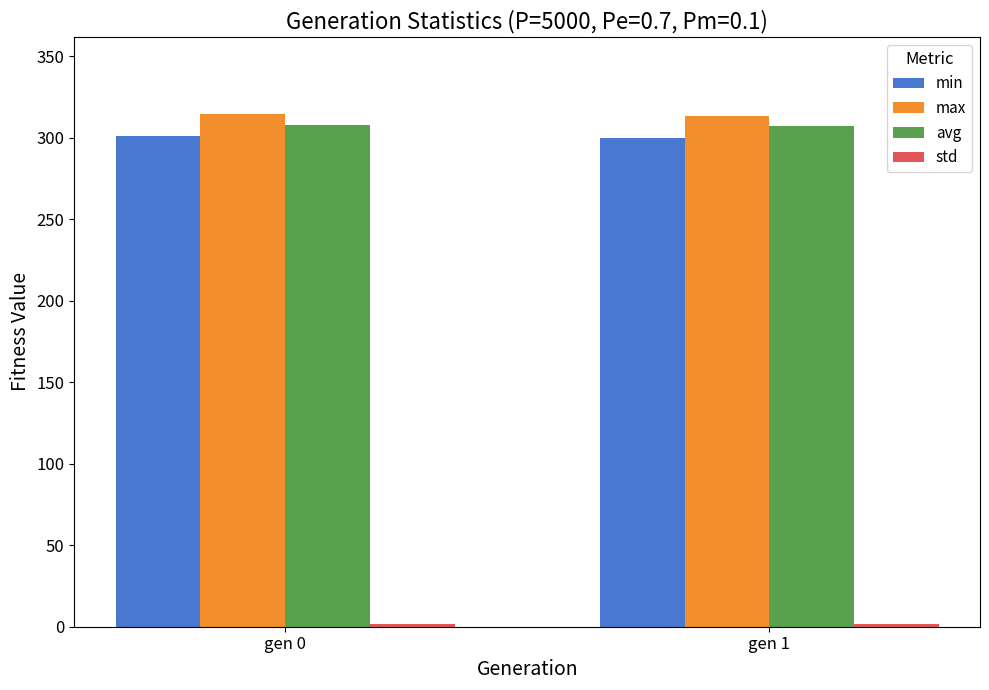

What is the smallest value displayed?

1.8